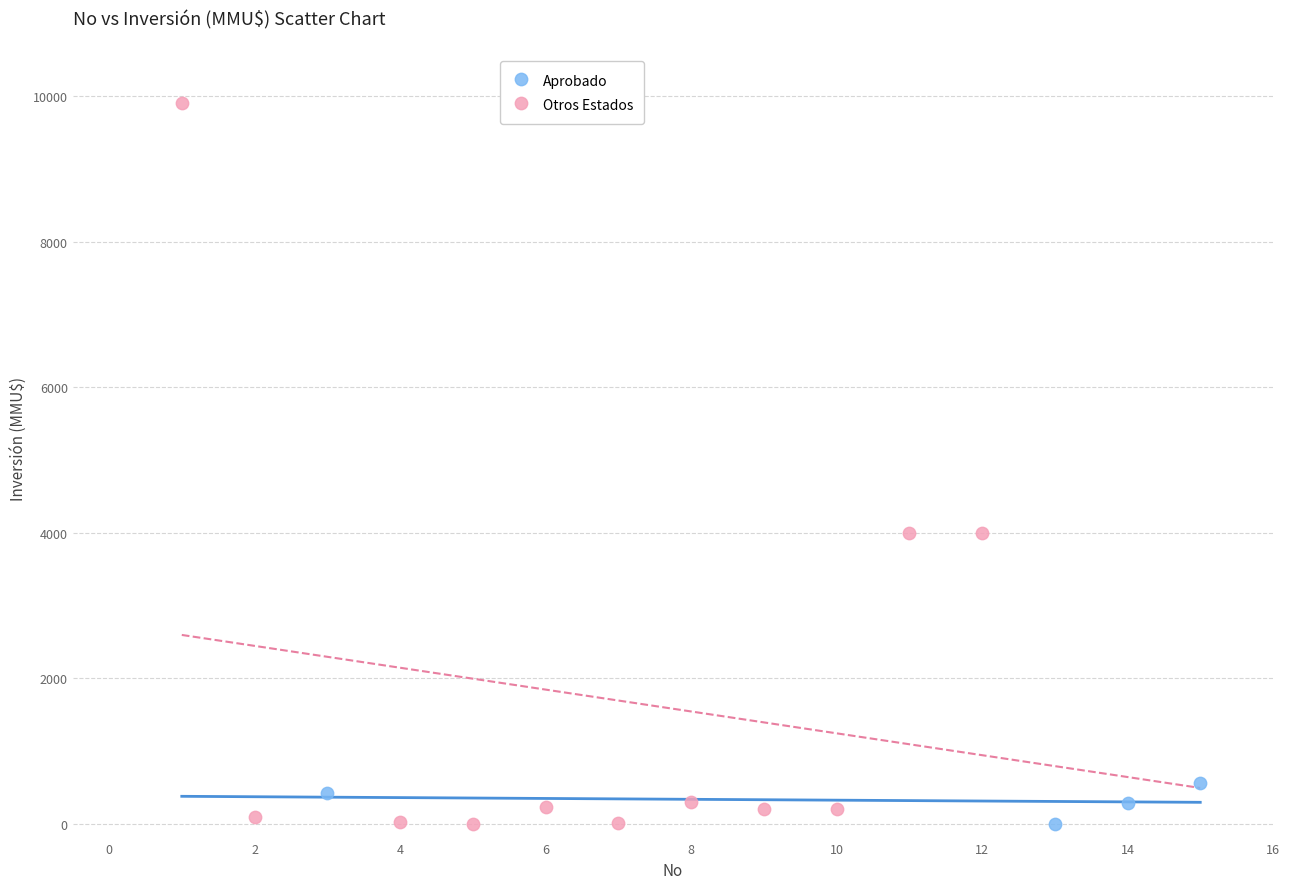

What are all the series names shown in the legend?

Aprobado, Otros Estados